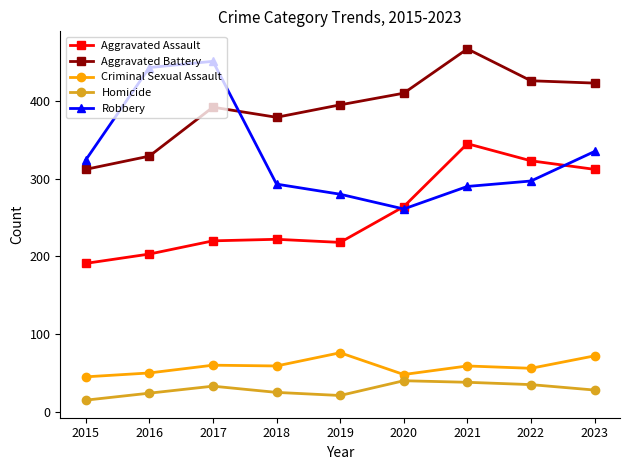

What is the average value of the Homicide series?

29